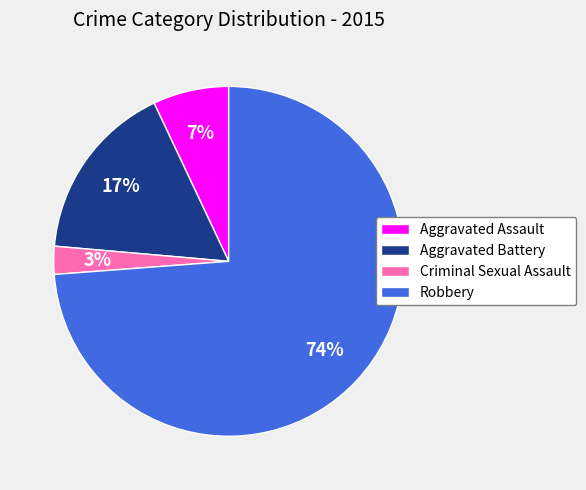

Is there any slice that represents more than half of the pie?

Yes